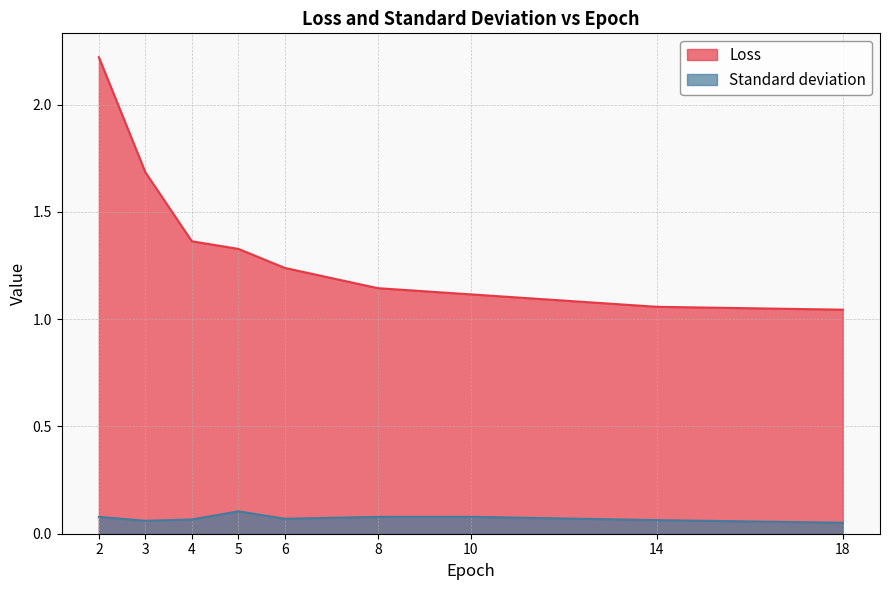

What is the value of the Loss point at the 7th from the left?

1.1